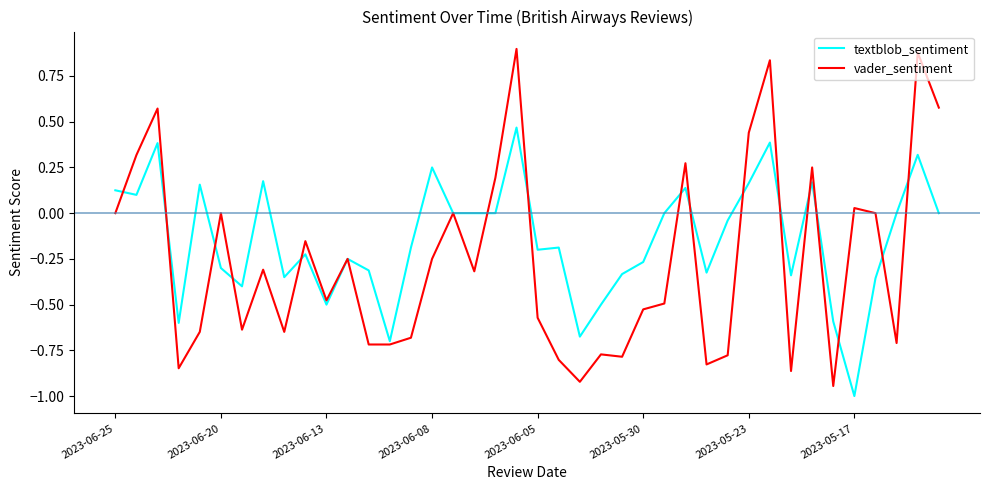

Rank the series by their maximum value, from lowest to highest.

textblob_sentiment, vader_sentiment